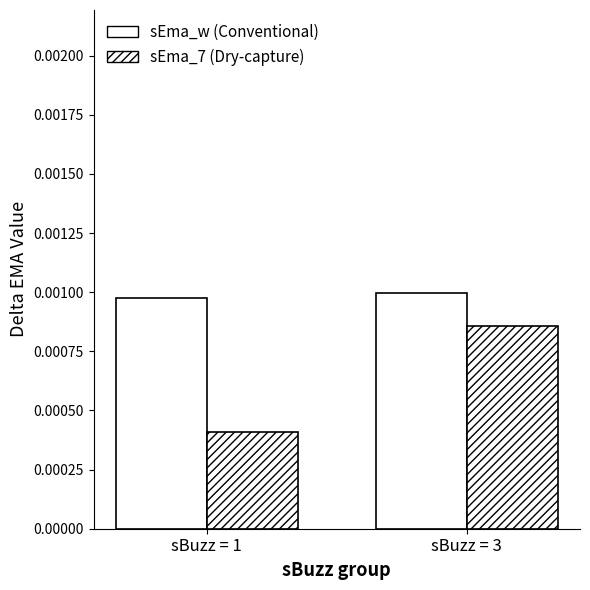

How many bars are there in total?

4